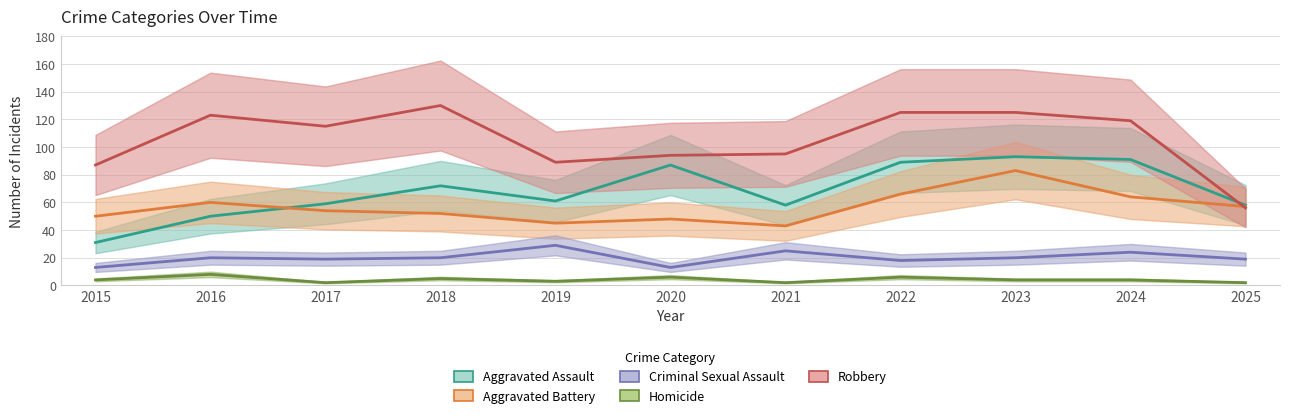

At which category is the sum across all series the highest?

2023